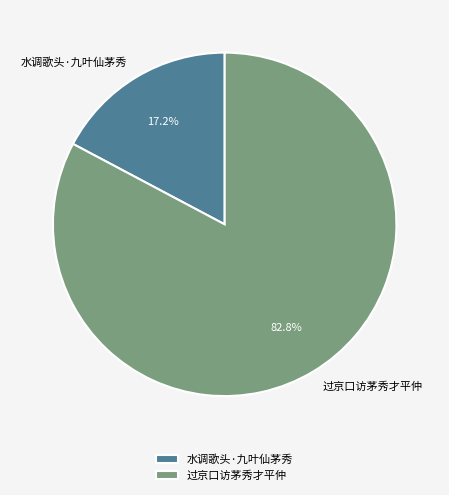

To the nearest percent, what is the average slice percentage?

50%